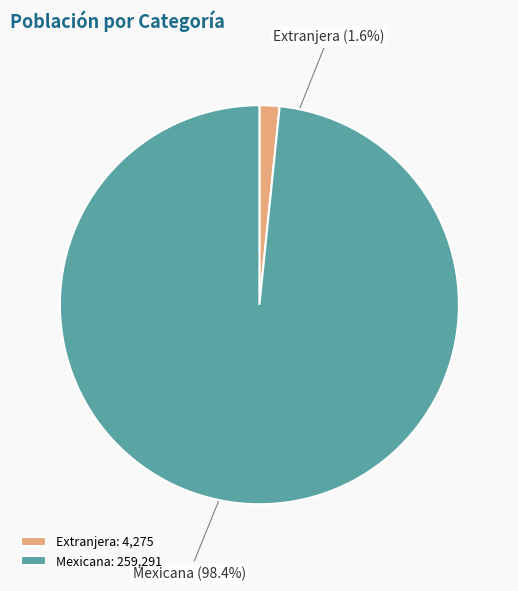

Between Mexicana and Extranjera, which is larger?

Mexicana